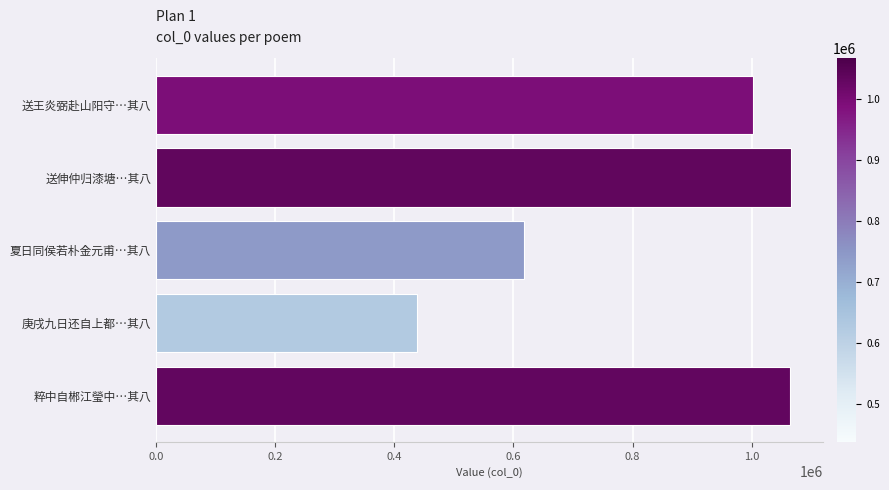

At which label is the value closest to 752186?

夏日同侯若朴金元甫…其八